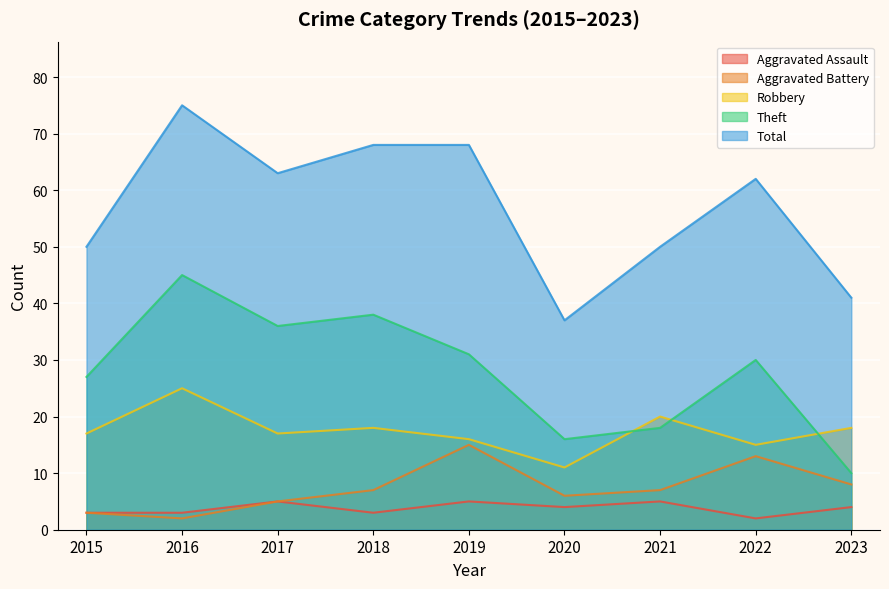

Is the value of Aggravated Assault at 2021 greater than the value of Theft at 2015?

No